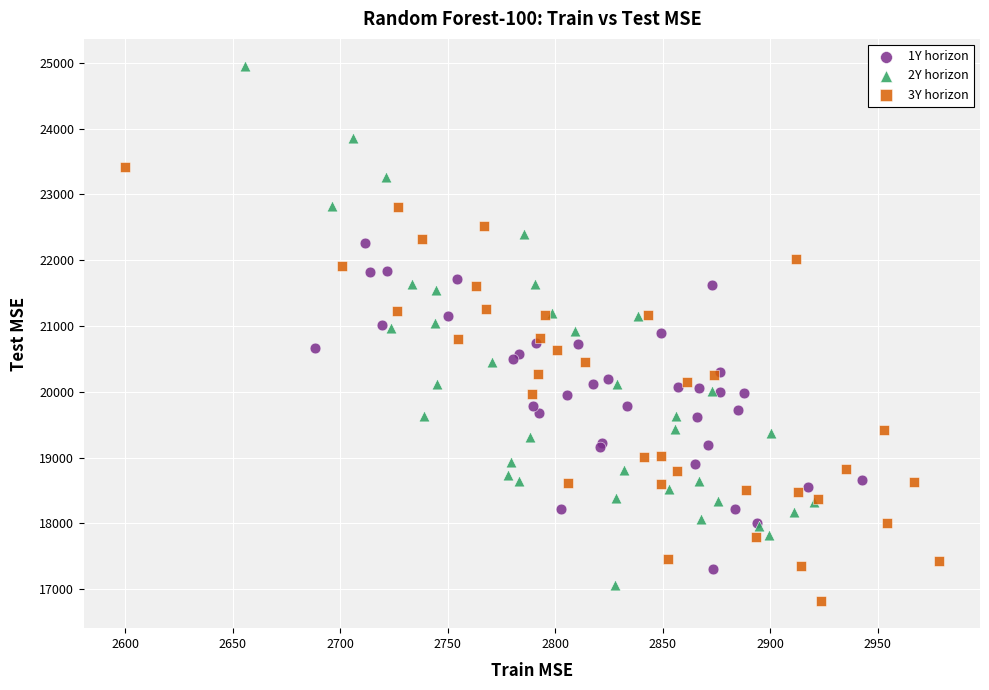

Which series reaches the maximum Y coordinate?

2Y horizon